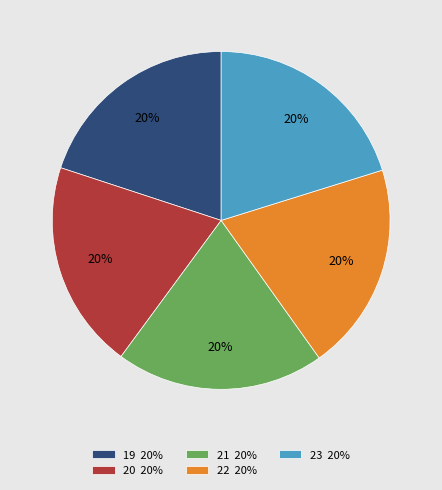

Is the sum of 23 20% and 19 20% greater than half?

No